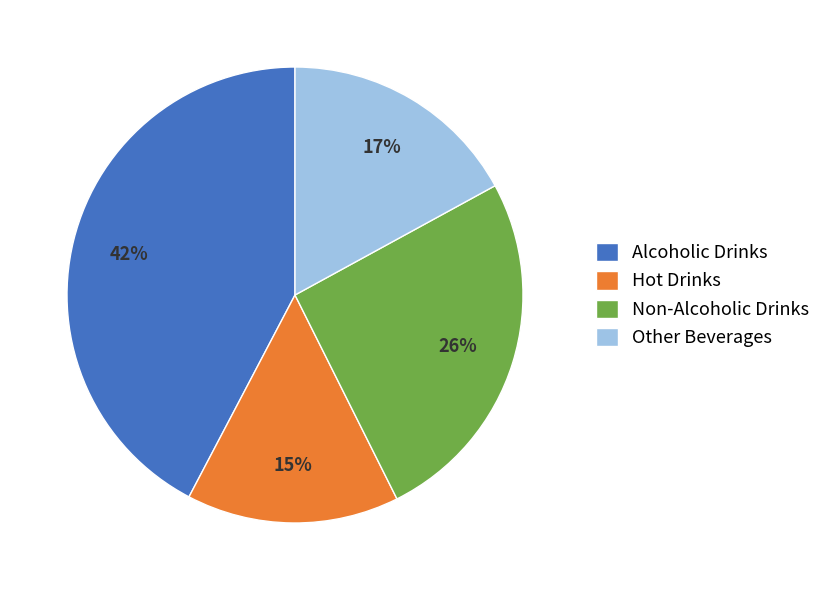

Is there a majority slice in this chart?

No